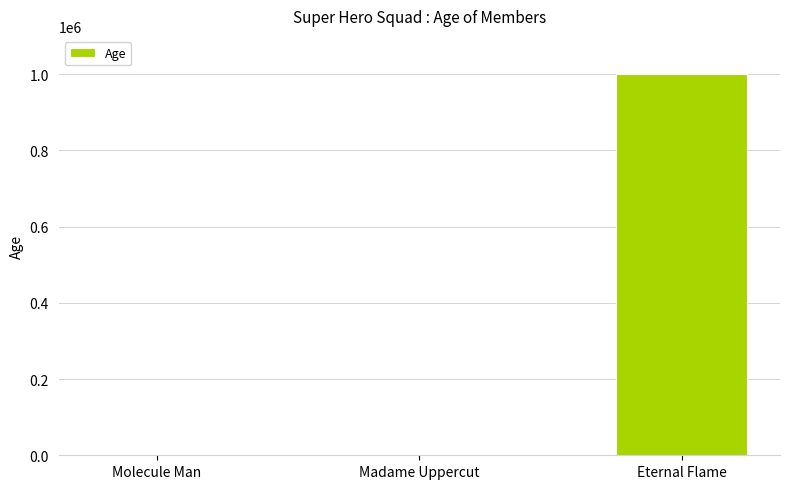

What is the sum of all values?

1000068